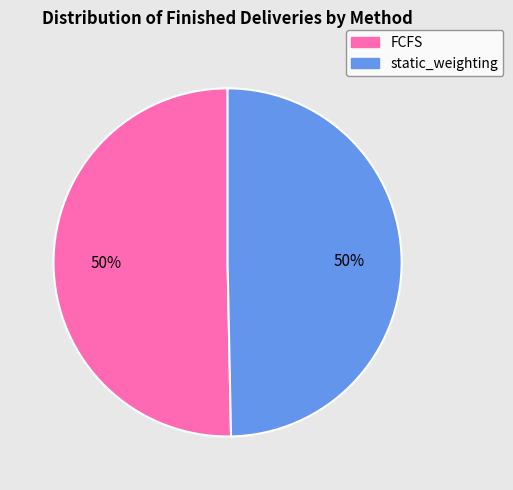

Is it true that static_weighting is 50% of the pie?

True